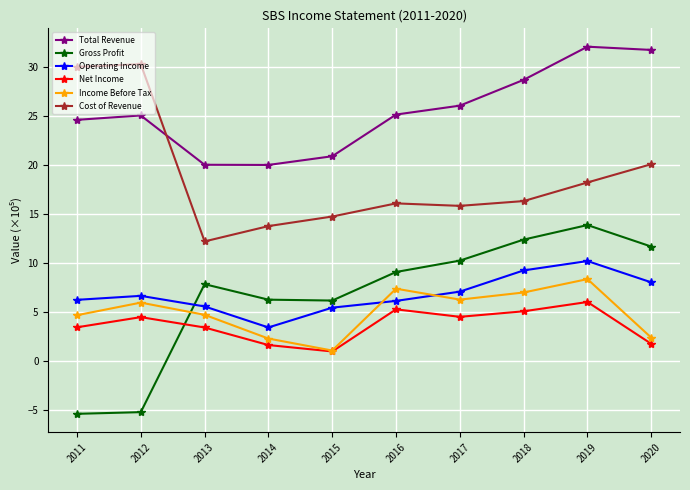

Which series changed the most between 2013 and 2017?

Total Revenue